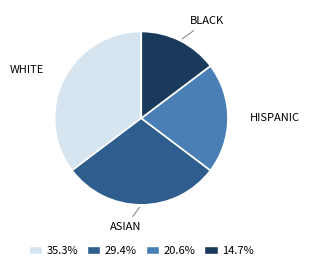

Approximately how many times larger is the value at HISPANIC compared to BLACK?

1.4